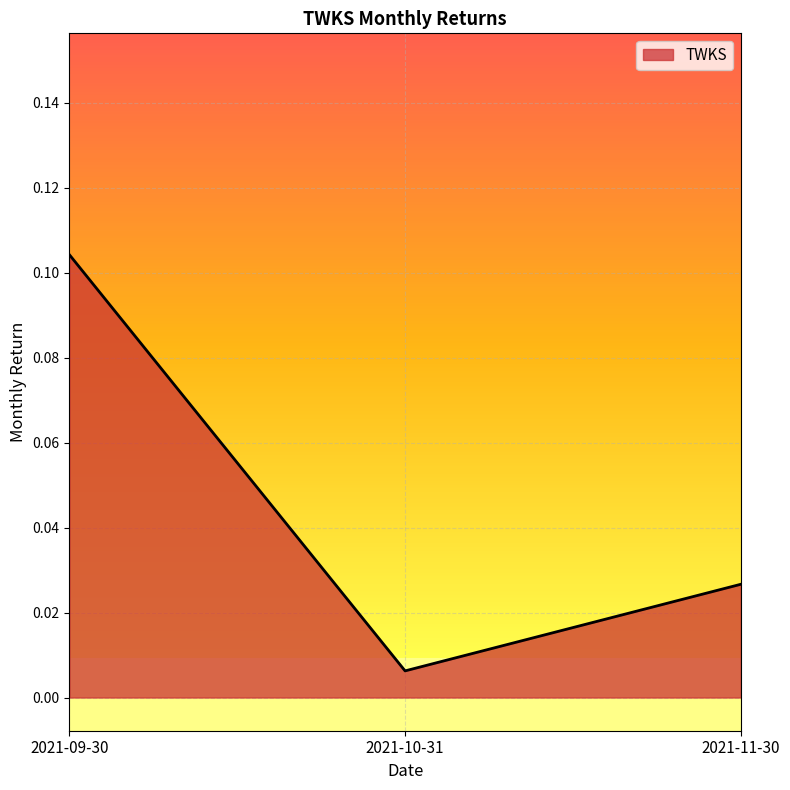

Which has a higher value, 2021-11-30 or 2021-10-31?

2021-11-30